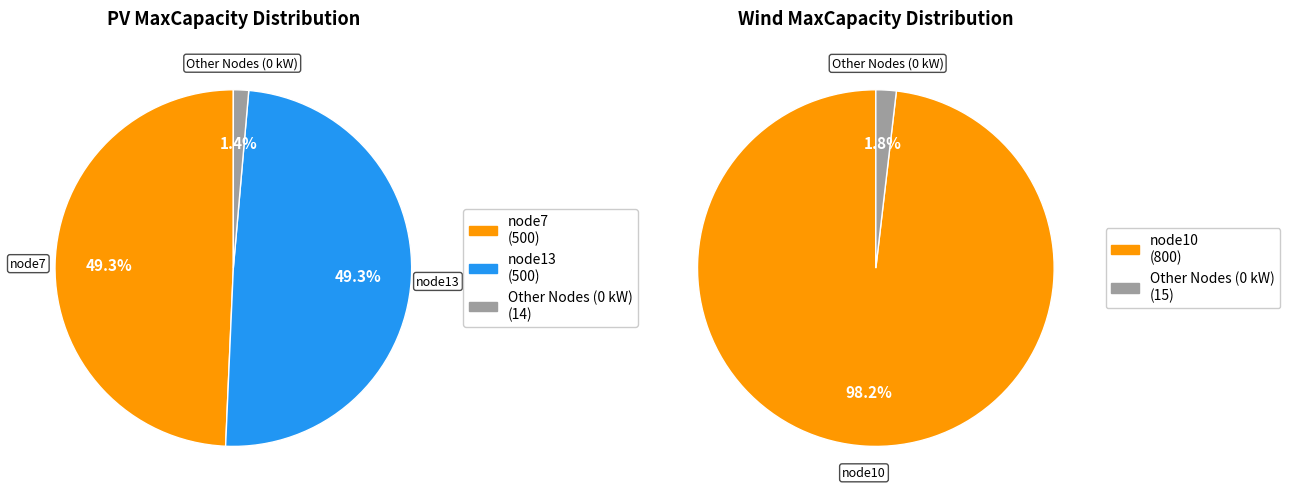

True or false: node9 accounts for 9% of the total.

False